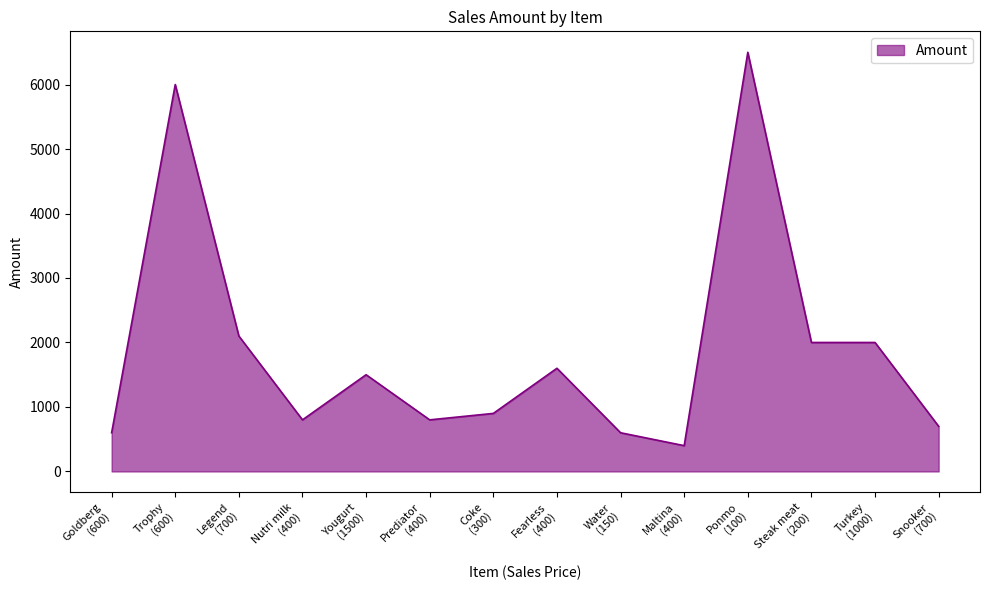

Where is the first local minimum?

Nutri milk
(400)